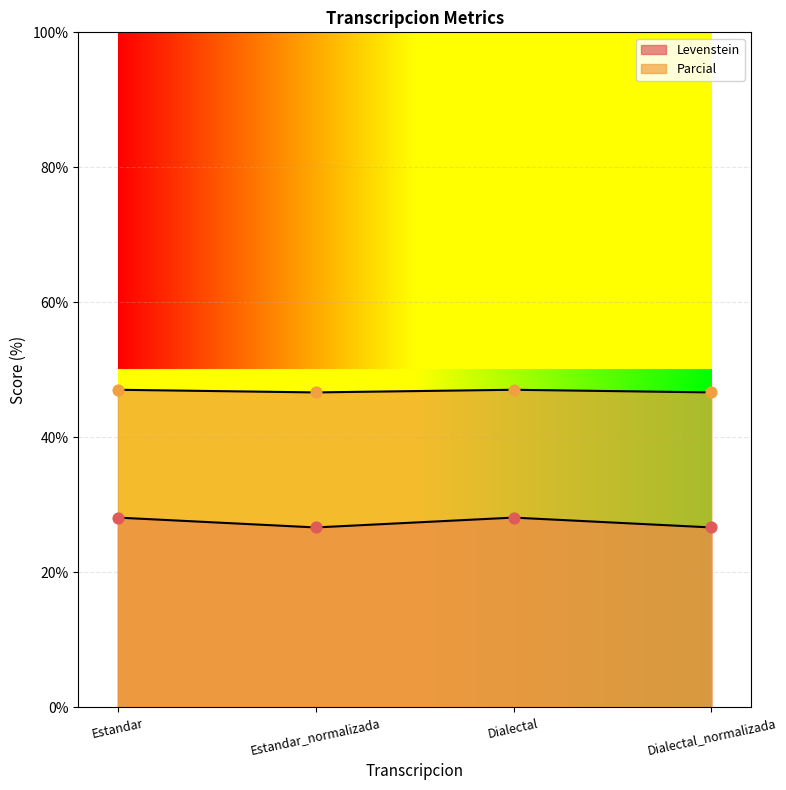

At how many categories does at least one series exceed 36?

4